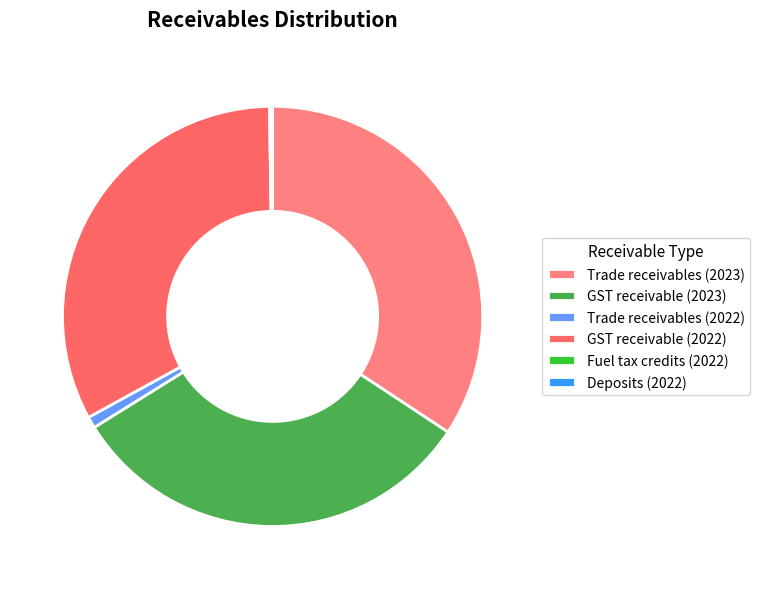

Which has a higher value, Deposits (2022) or Trade receivables (2022)?

Trade receivables (2022)